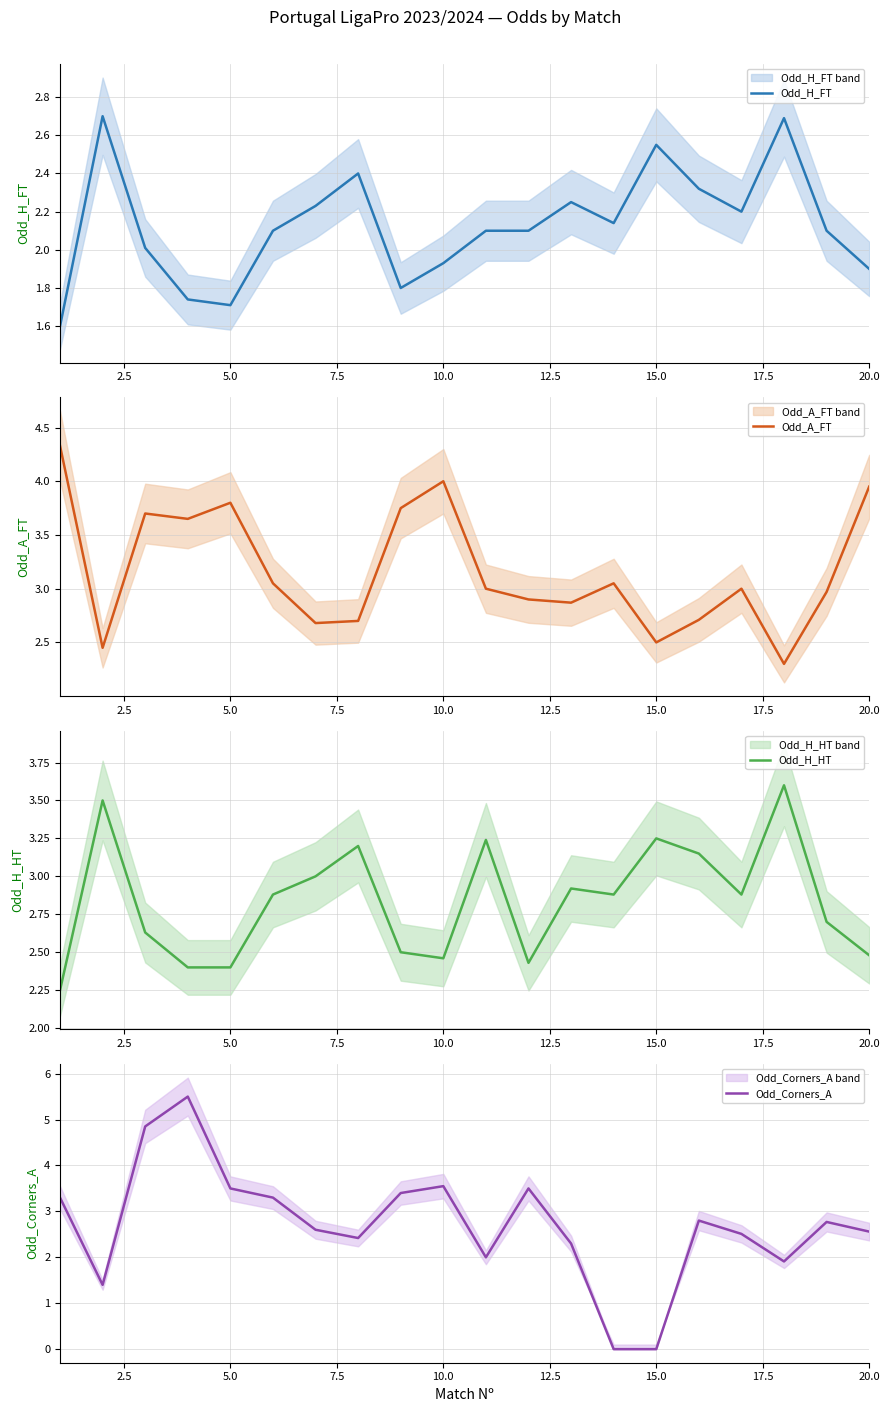

True or false: Odd_H_FT has a value of 0.4 at 5.0.

False